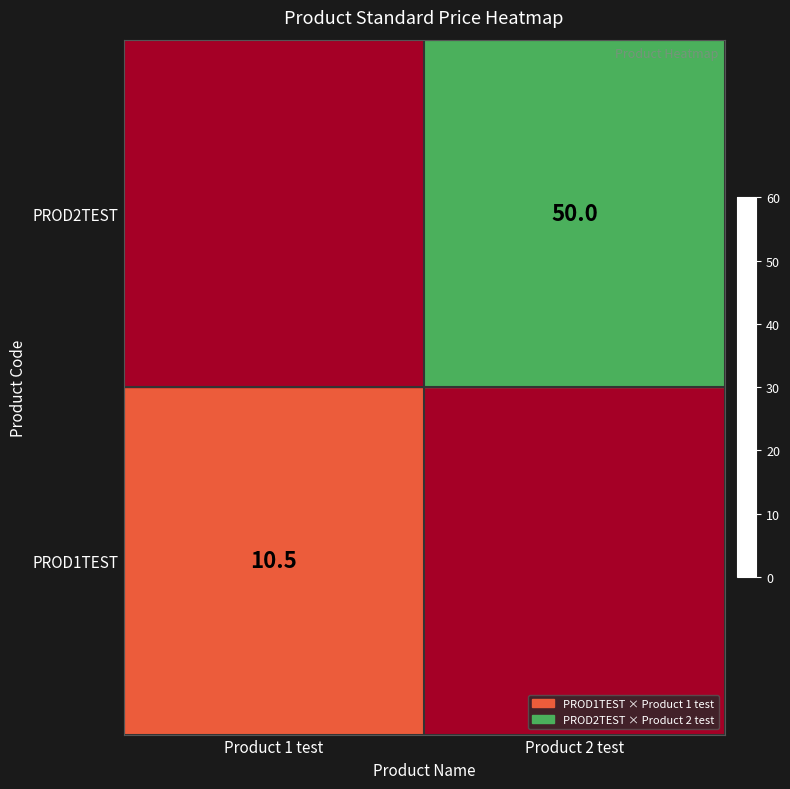

True or false: PROD1TEST has a value of 10.5 at Product 1 test.

True